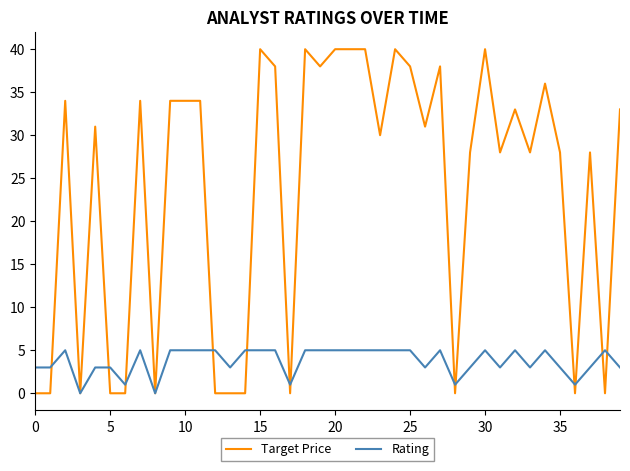

Which series has the largest total across all categories?

Target Price